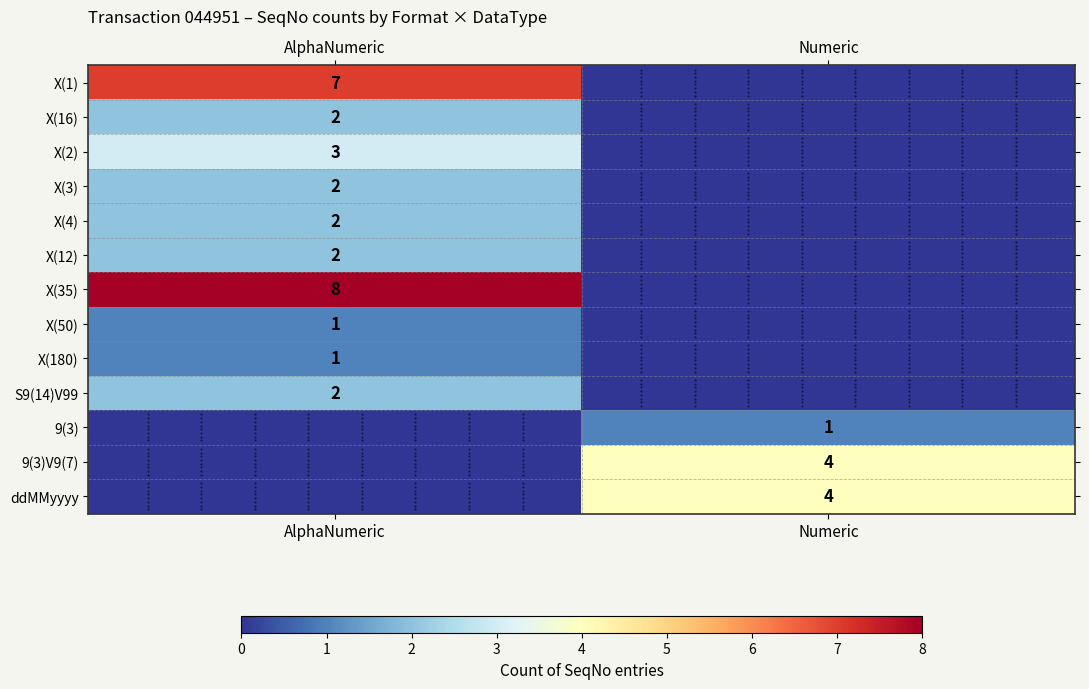

What is the total value across all series at AlphaNumeric?

30